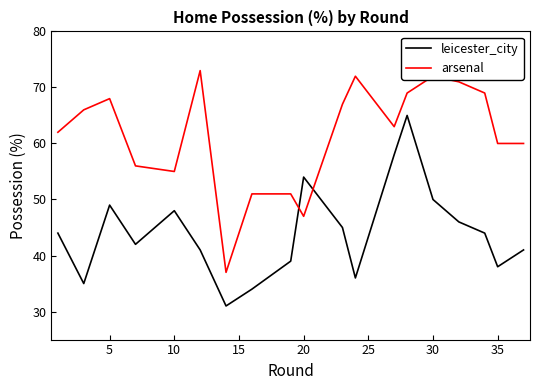

What is the greatest value displayed?

73